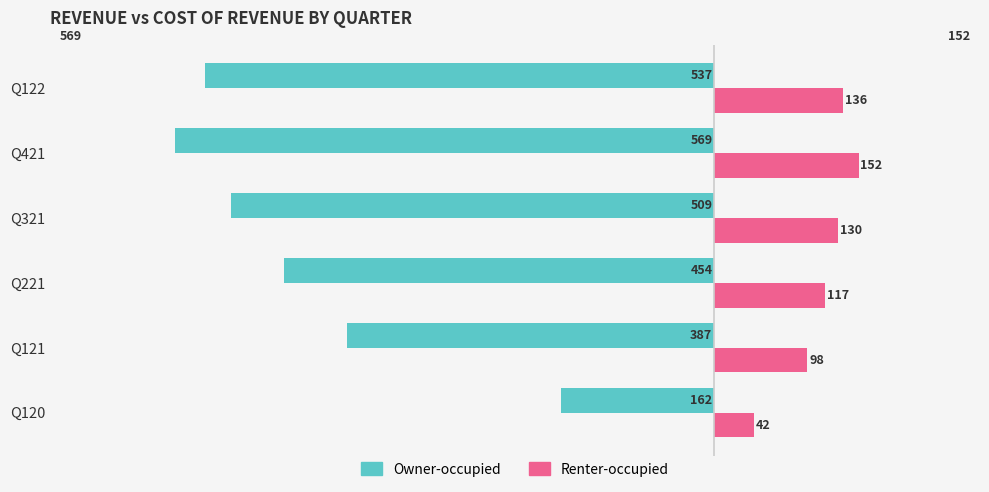

What is the difference between the maximum and minimum values in the Owner-occupied series?

407.2